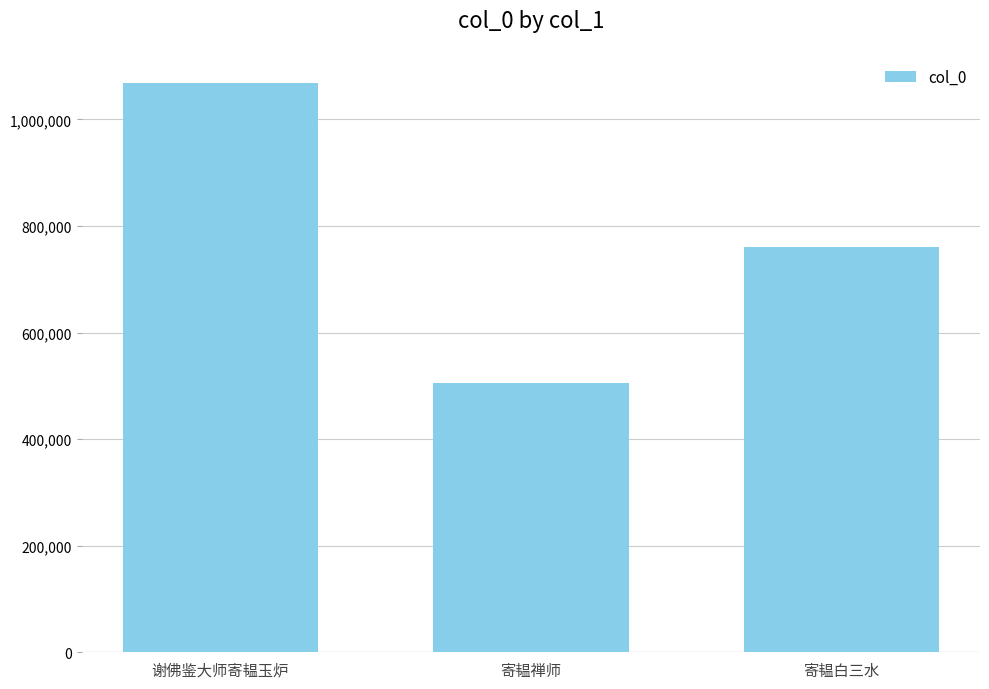

How many bars are there in total?

3